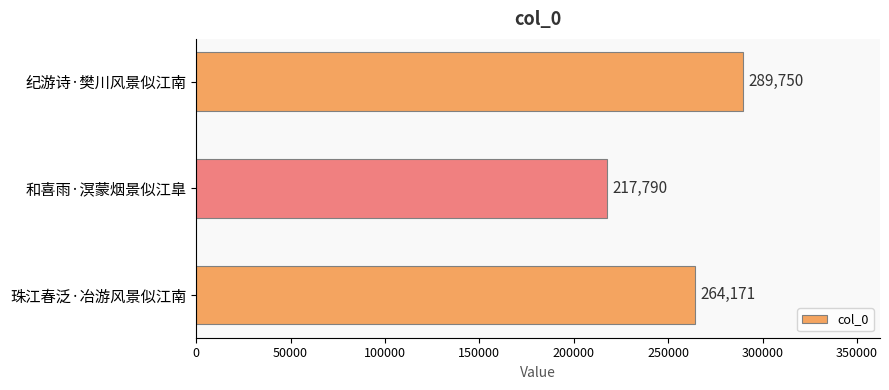

Rank the categories by value from lowest to highest.

和喜雨·溟蒙烟景似江臯, 珠江春泛·冶游风景似江南, 纪游诗·樊川风景似江南